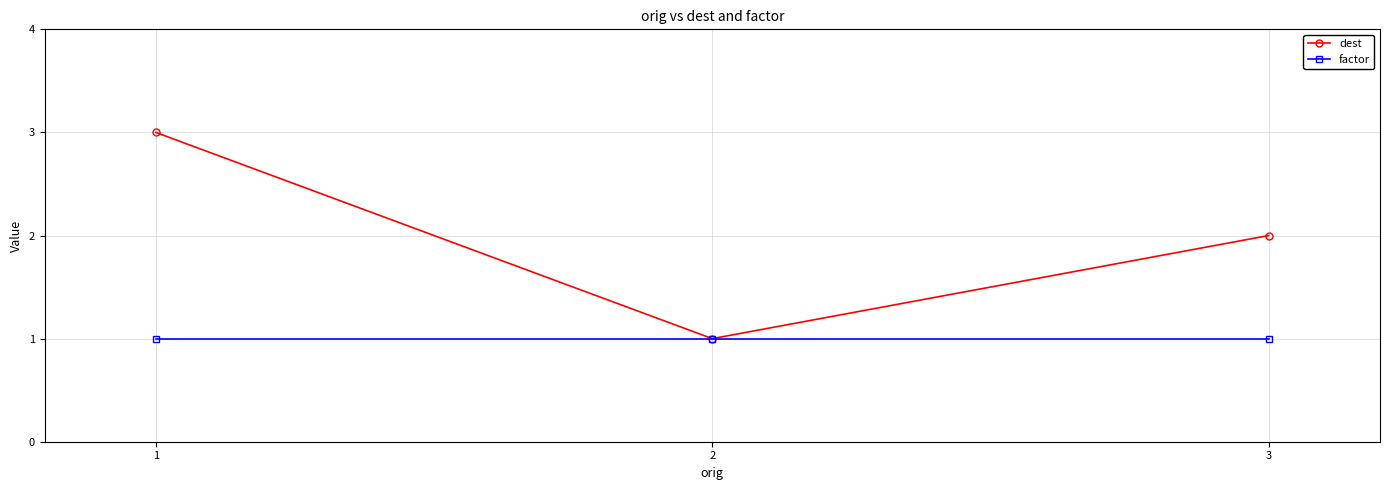

What is the greatest value displayed?

3